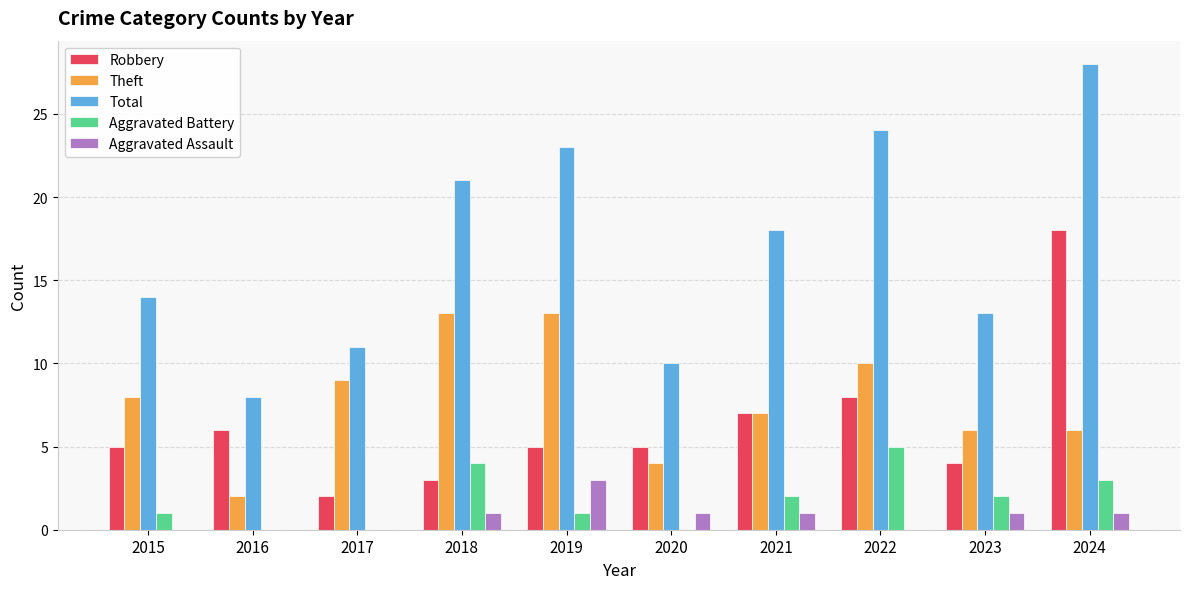

What is the sum of the Theft values at 2023 and 2019?

19